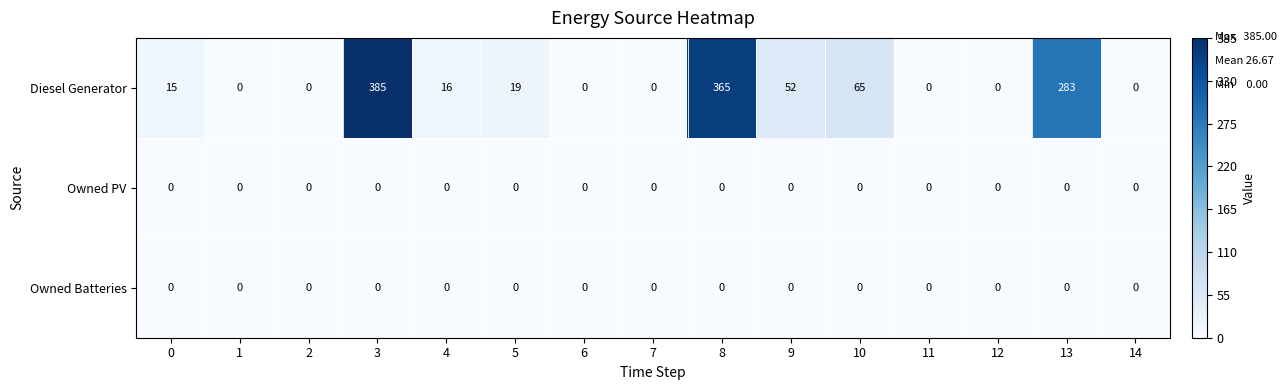

Where is Diesel Generator nearest to the value 192?

13